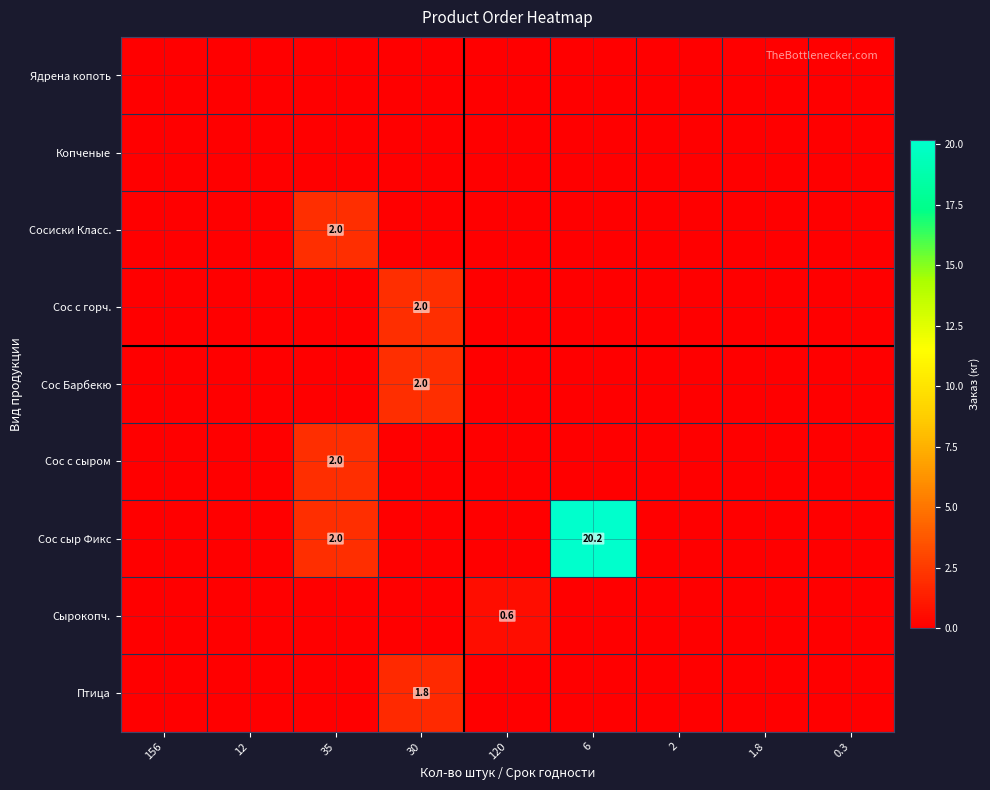

True or false: Сос с сыром has a value of 0.0 at 120.

True